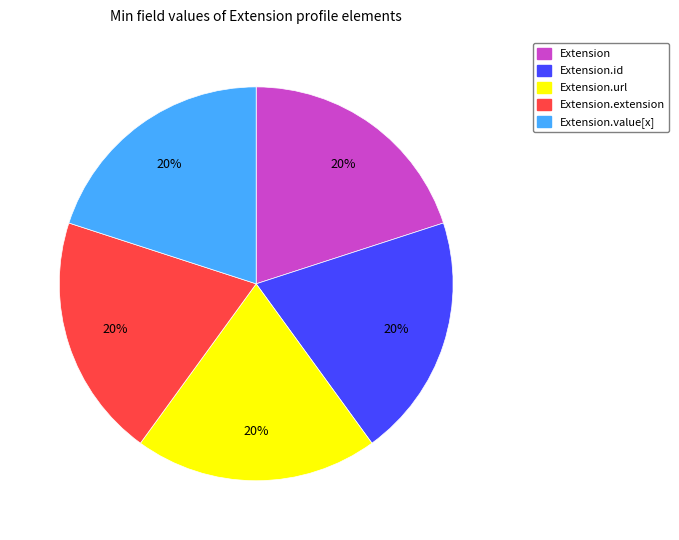

How many slices are in this pie chart?

5